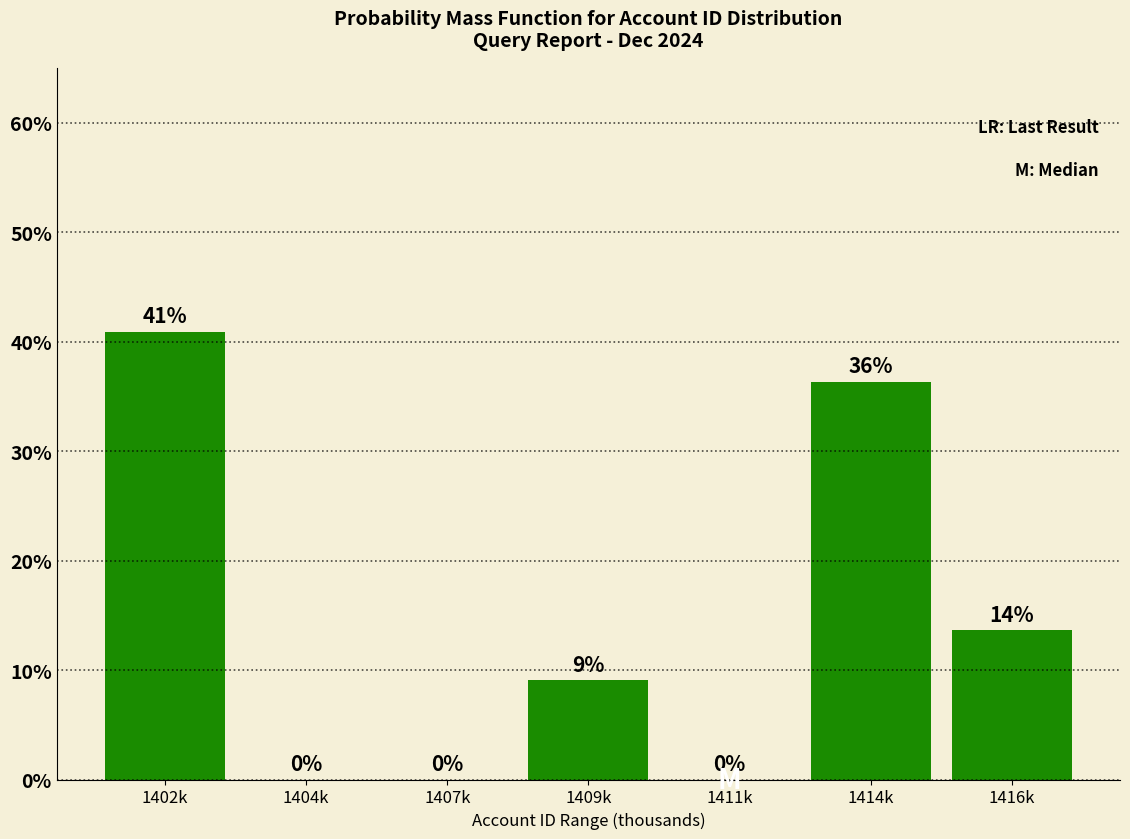

The value at 1414k is 58.4. True or false?

False